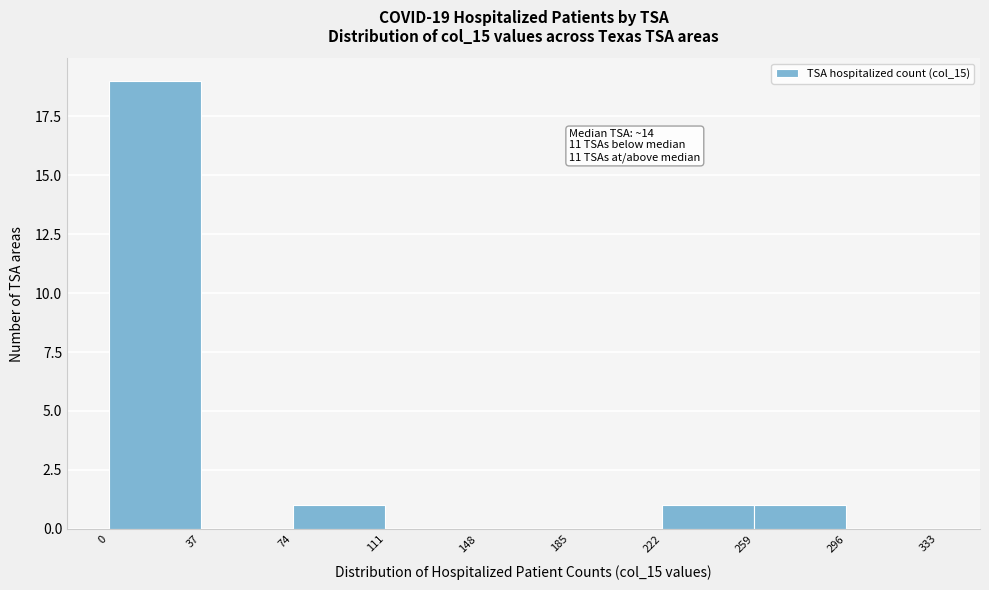

Over which range of the x-axis is the bar tallest?

0 to 37